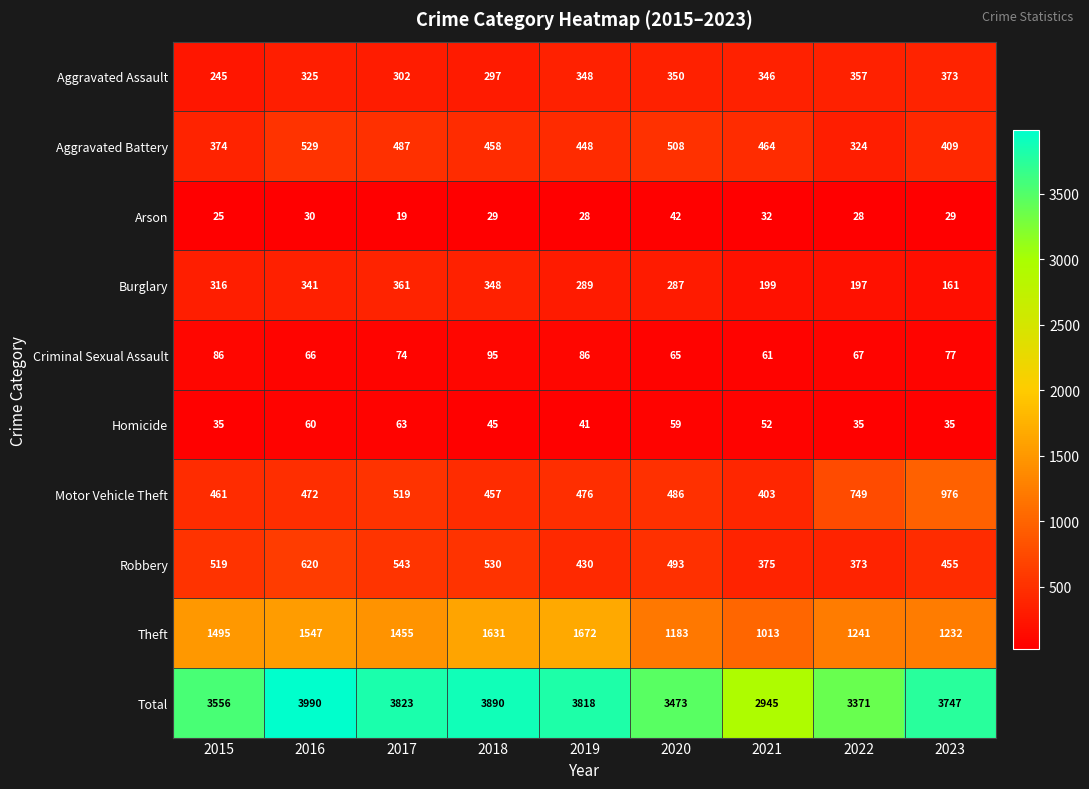

What is the average value of the Theft series?

1385